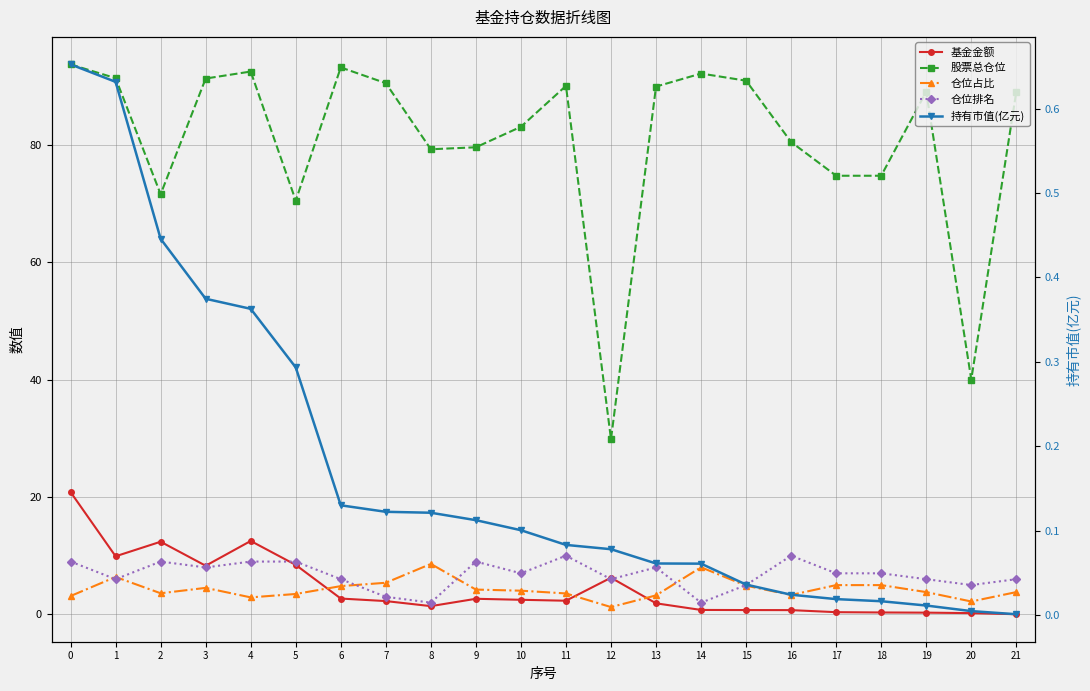

Rank the series at 2 from highest to lowest value.

股票总仓位, 基金金额, 仓位排名, 仓位占比, 持有市值(亿元)